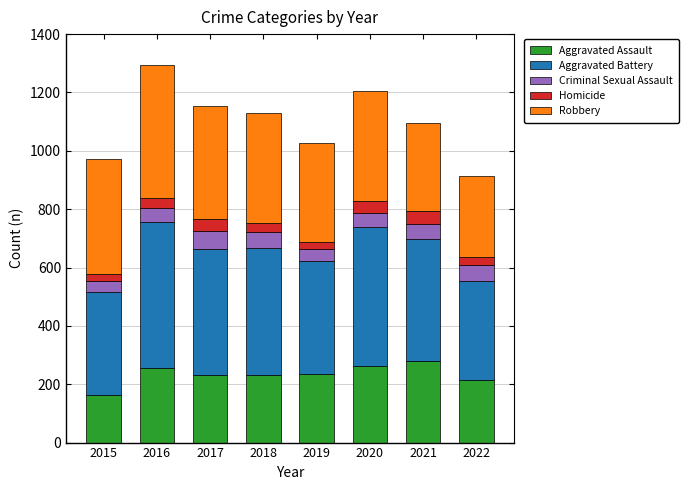

What is the sum of the Aggravated Assault values at 2017 and 2019?

465